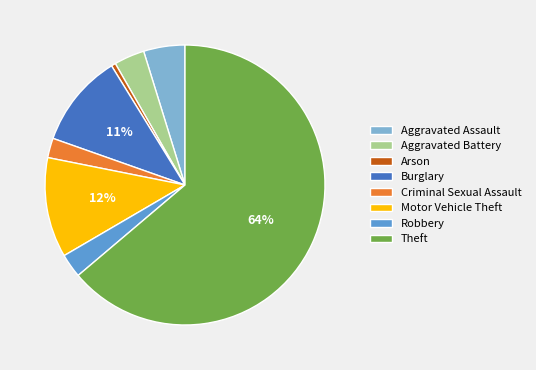

Is it true that Motor Vehicle Theft is 12% of the pie?

True